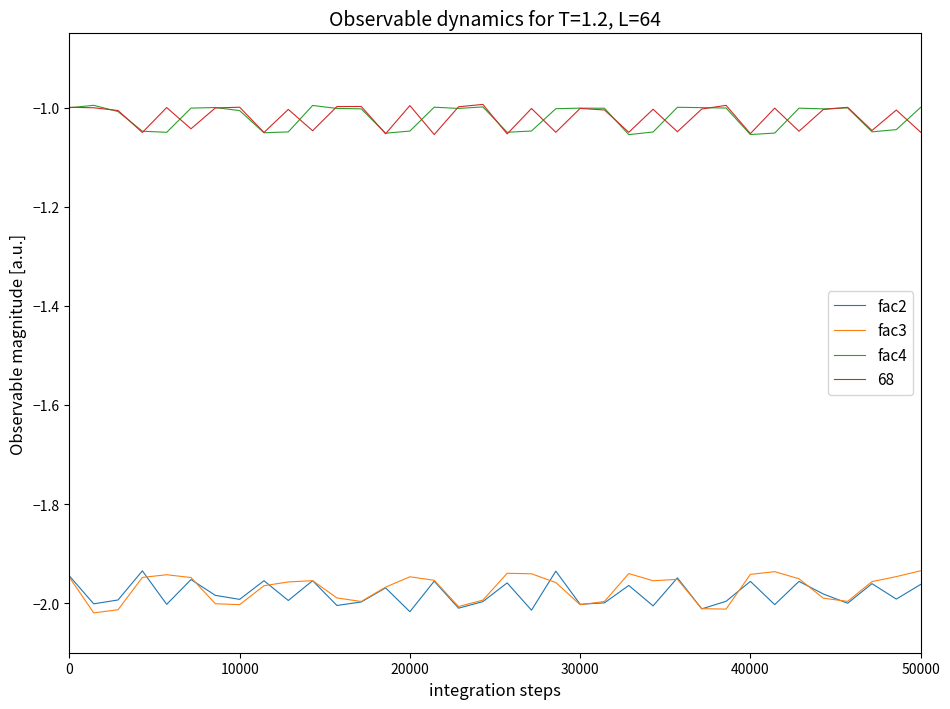

True or false: fac4 and fac3 cross at least once.

False